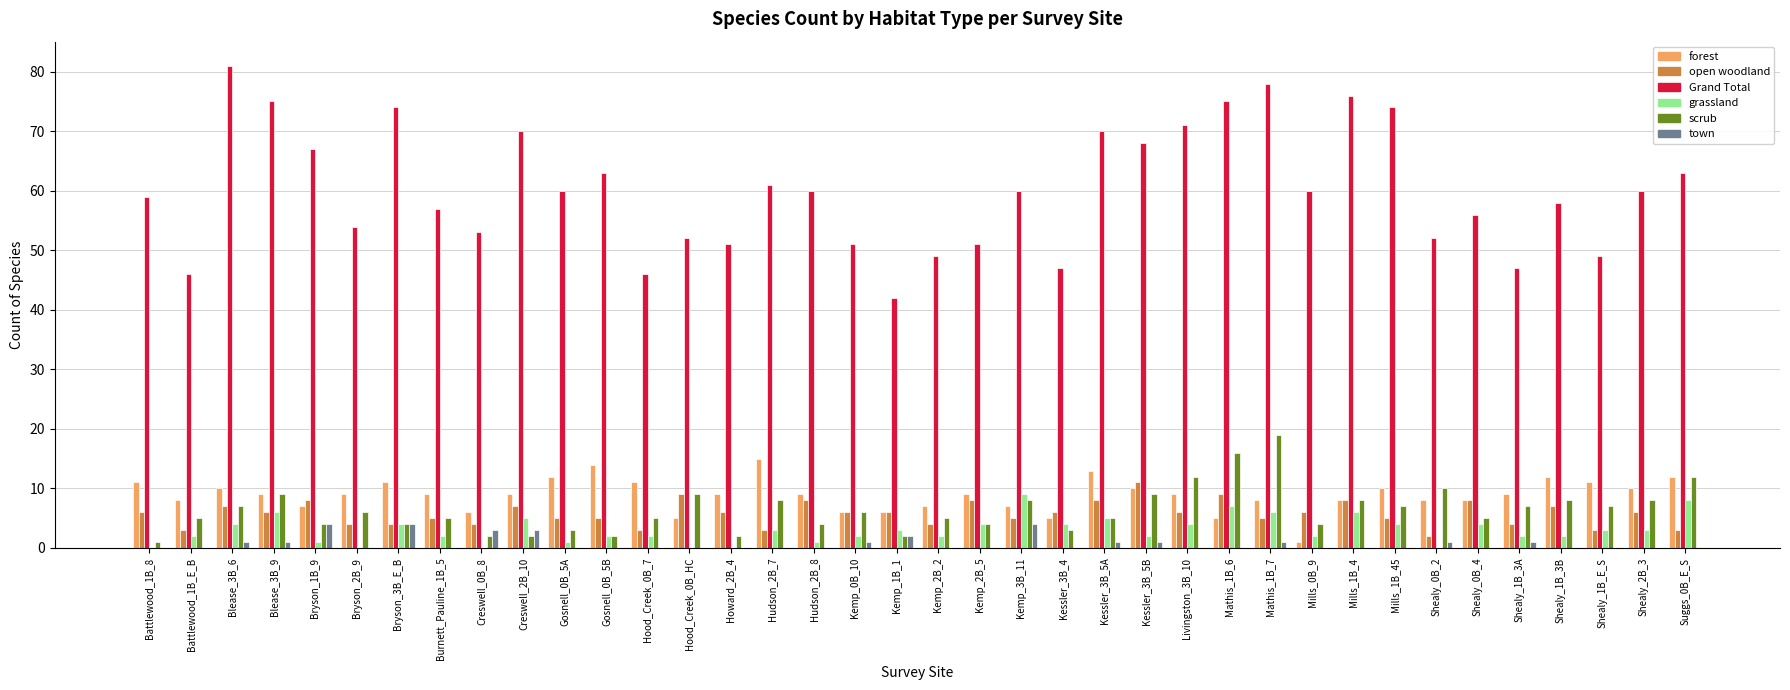

The grassland series shows 0 at Hood_Creek_0B_HC. True or false?

True